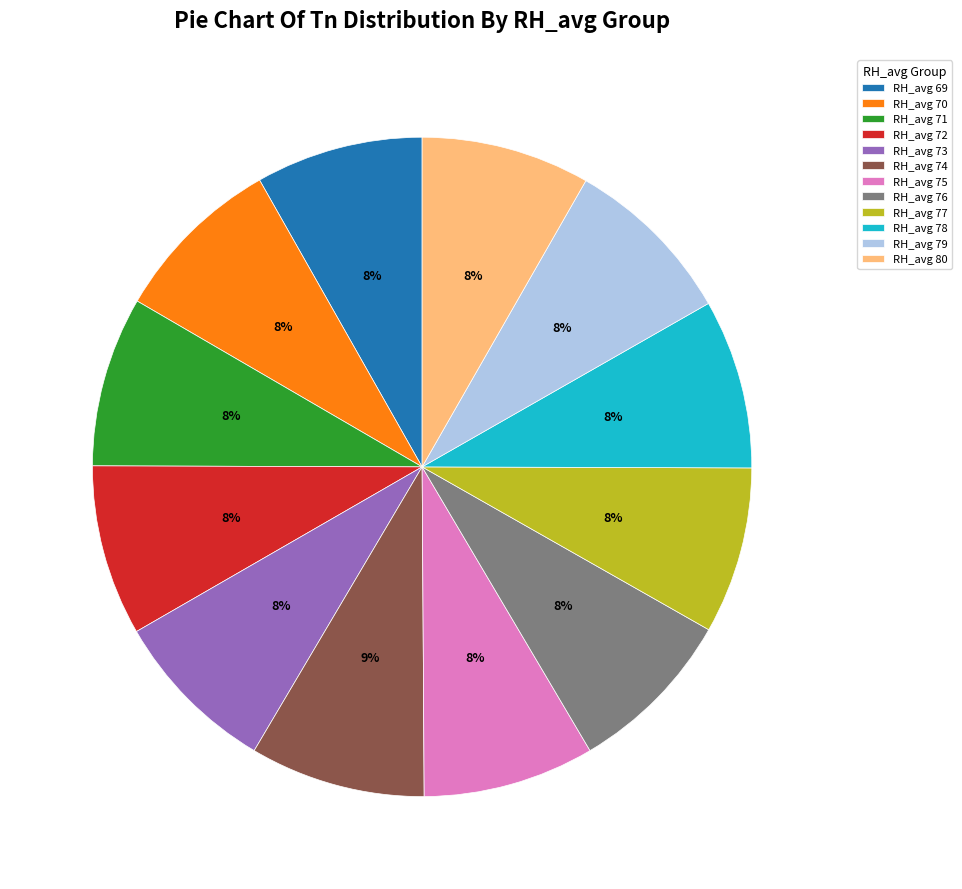

Does RH_avg 77 account for over 50% of the chart?

No